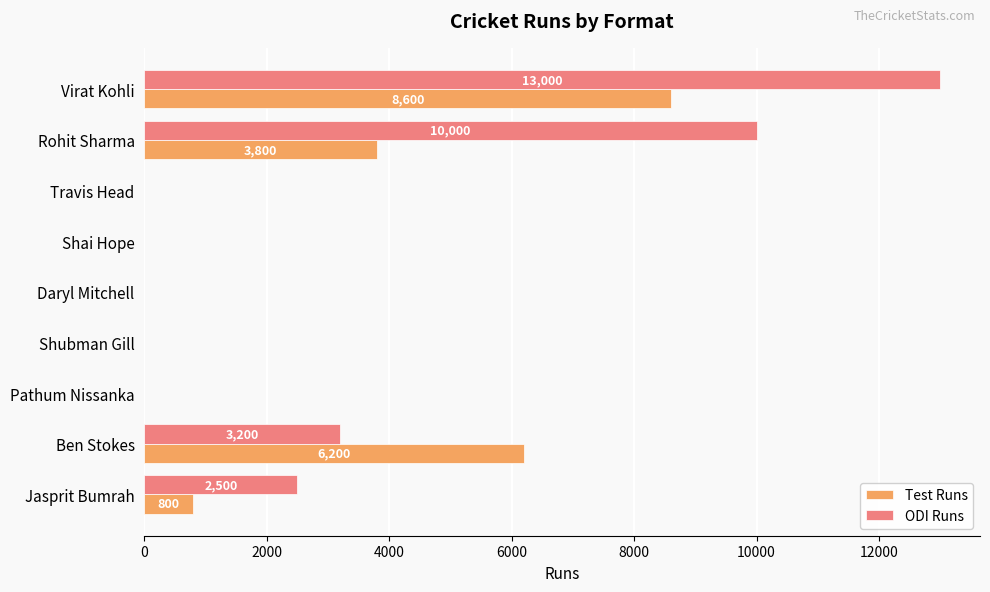

Which series has the largest total across all categories?

ODI Runs